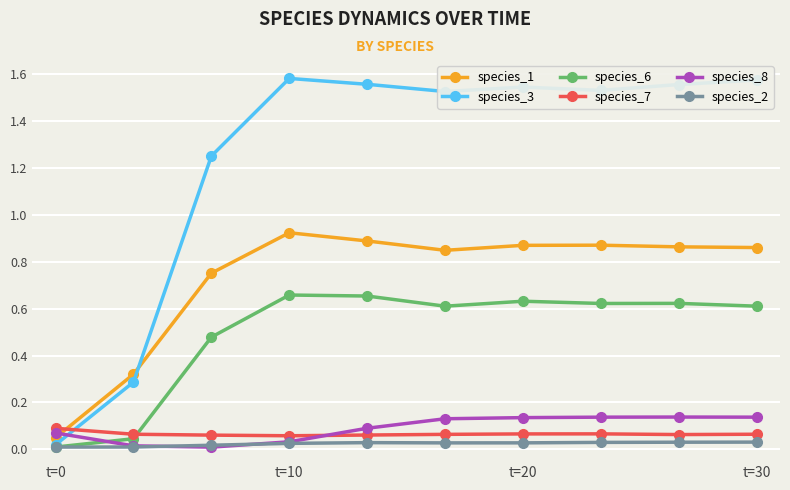

Which series has the widest spread of values?

species_3